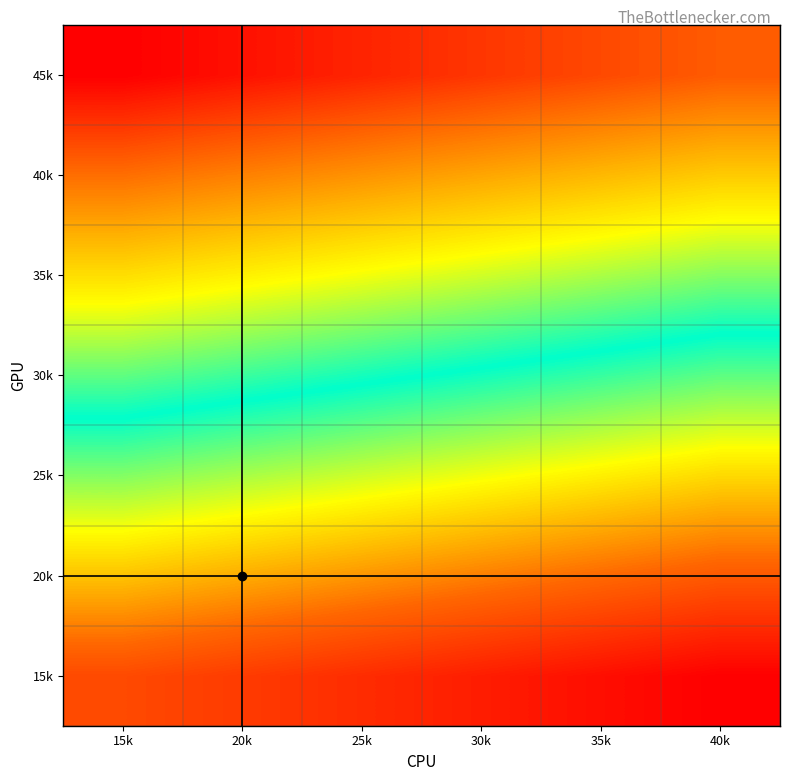

Reading left to right, list all the values displayed in this chart.

15k: 15k=5	20k=4	25k=3	30k=2	35k=1	40k=0
20k: 15k=11	20k=10	25k=9	30k=8	35k=7	40k=6
25k: 15k=17	20k=16	25k=15	30k=14	35k=13	40k=12
30k: 15k=23	20k=22	25k=21	30k=20	35k=19	40k=18
35k: 15k=29	20k=28	25k=27	30k=26	35k=25	40k=24
40k: 15k=35	20k=34	25k=33	30k=32	35k=31	40k=30
45k: 15k=41	20k=40	25k=39	30k=38	35k=37	40k=36